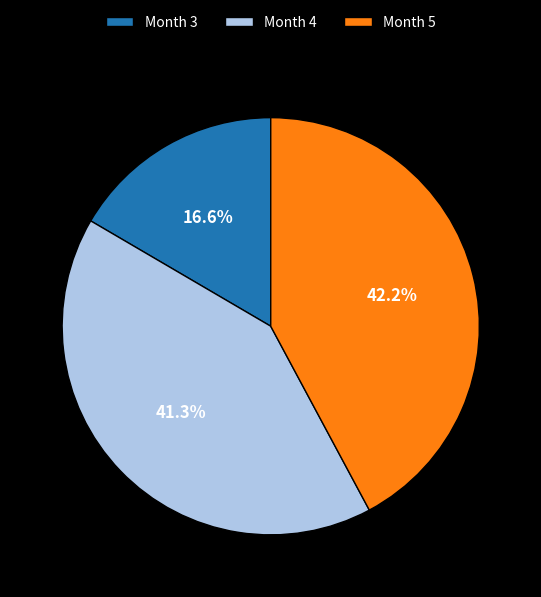

What is the smallest slice in the pie chart?

Month 3